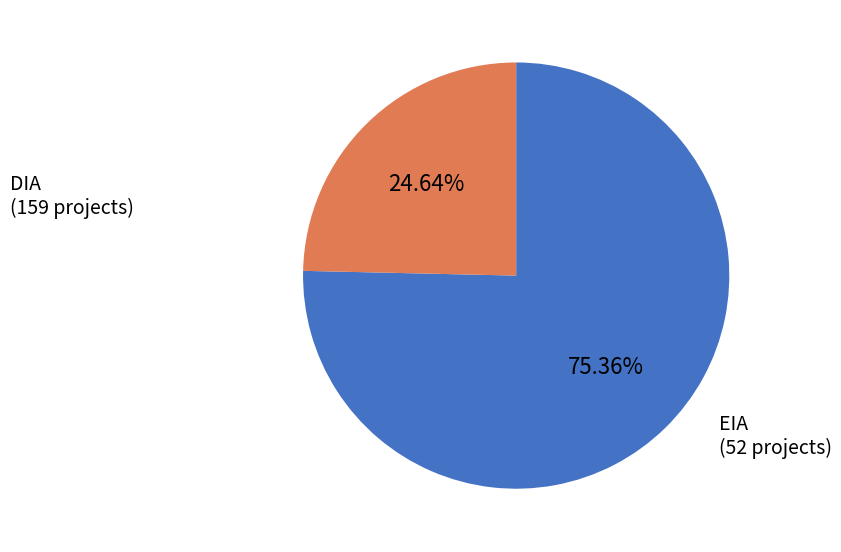

Which category has the smallest portion of the pie?

EIA